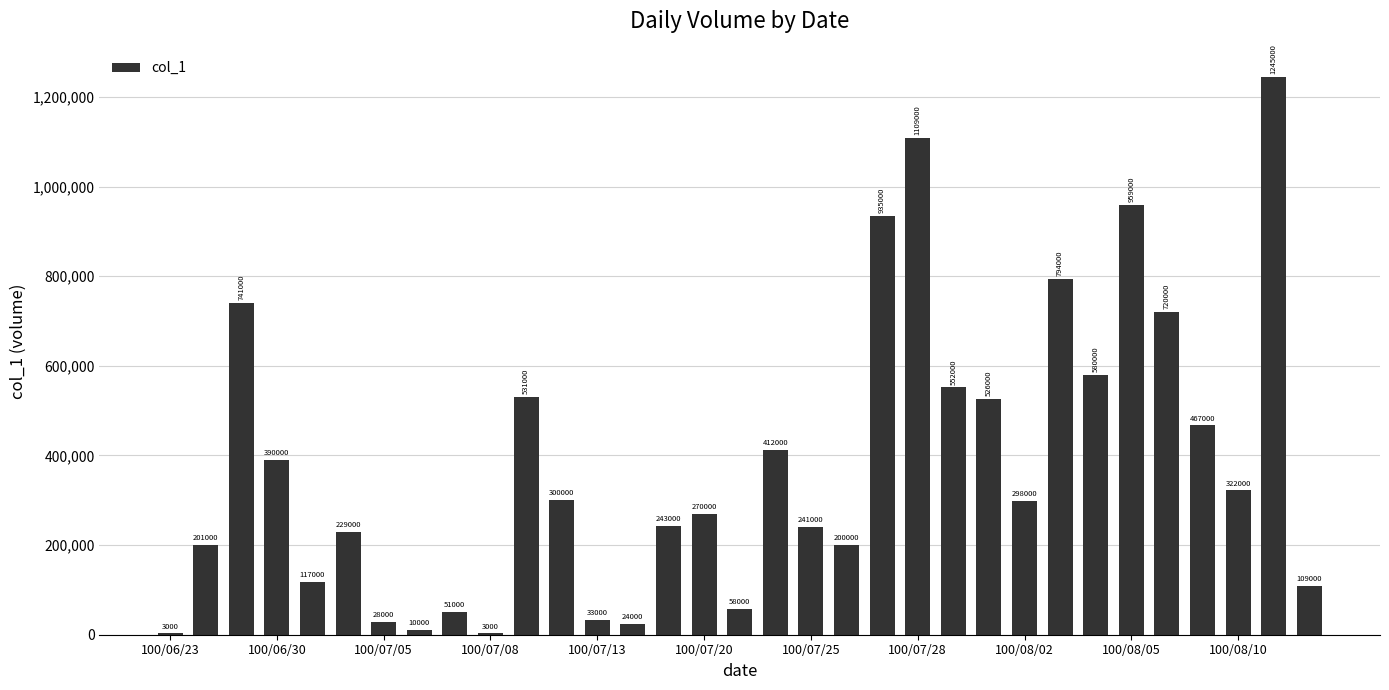

What is the maximum value shown in the chart?

1245000